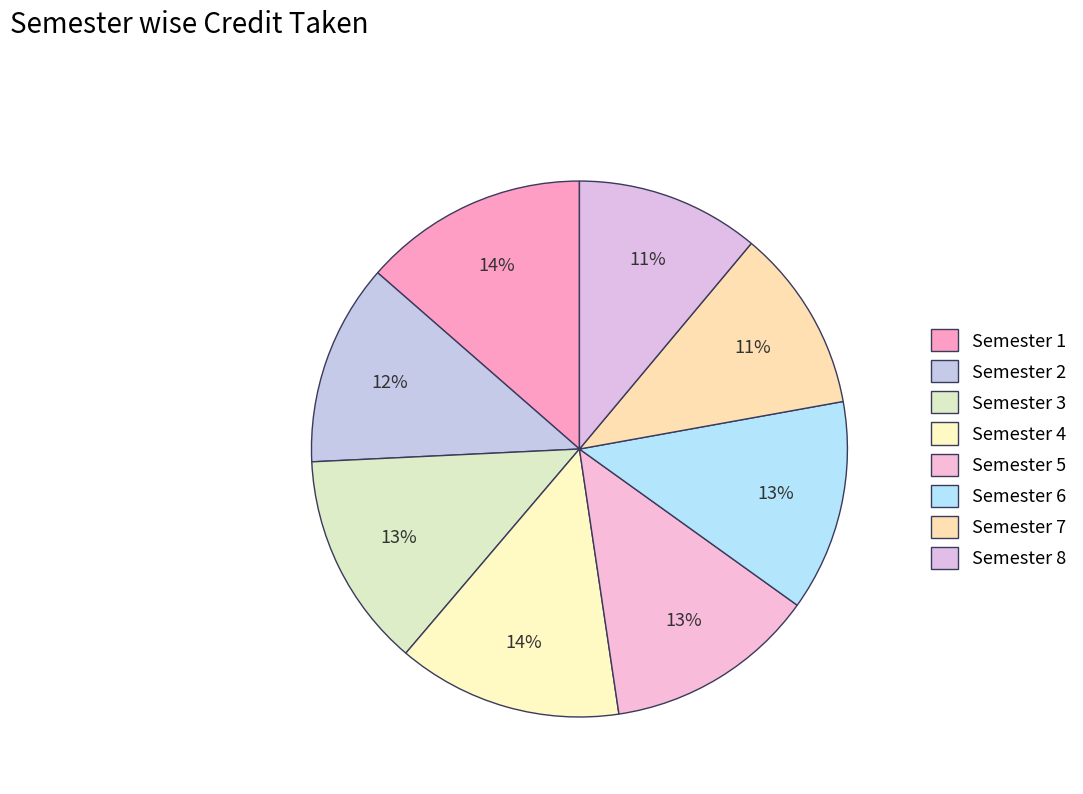

Which has a higher value, Semester 8 or Semester 5?

Semester 5